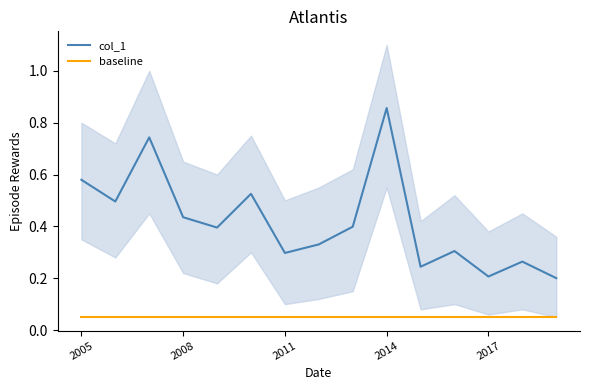

What is the difference between the second highest and second lowest values in the col_1 series?

0.5